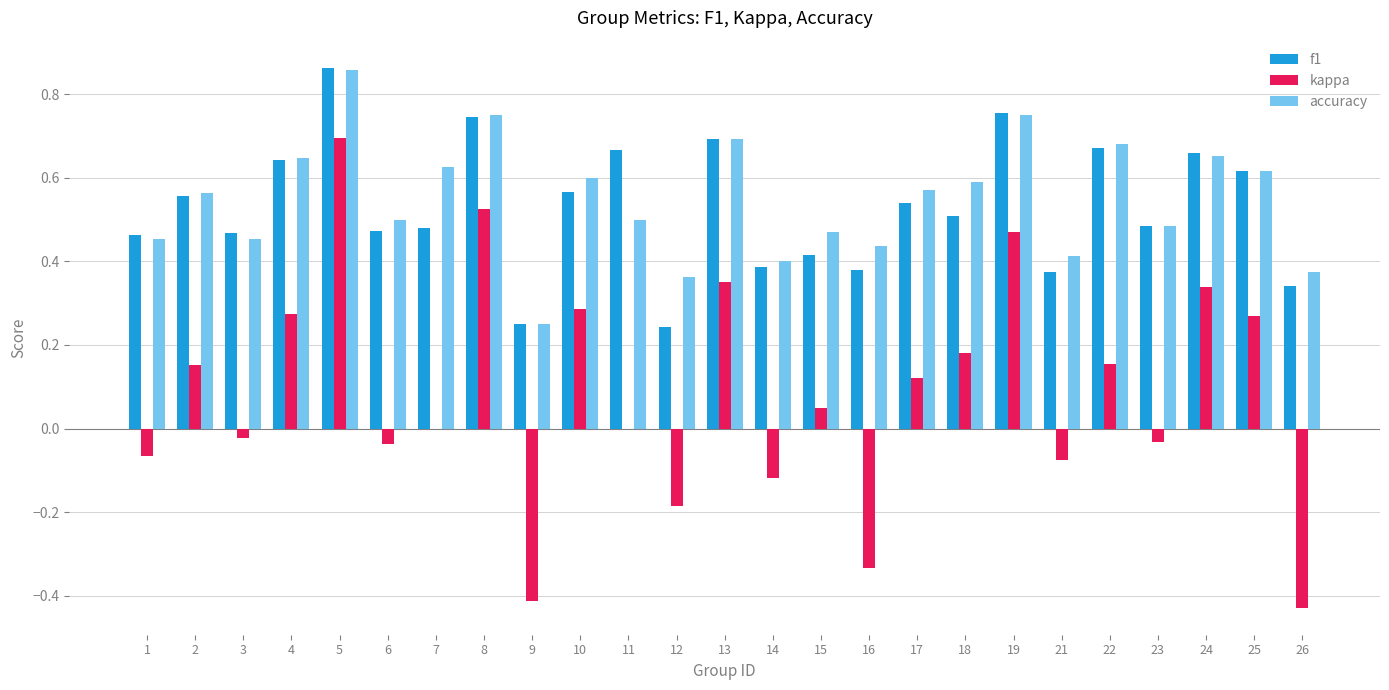

At which category does the chart reach its peak across all series?

5